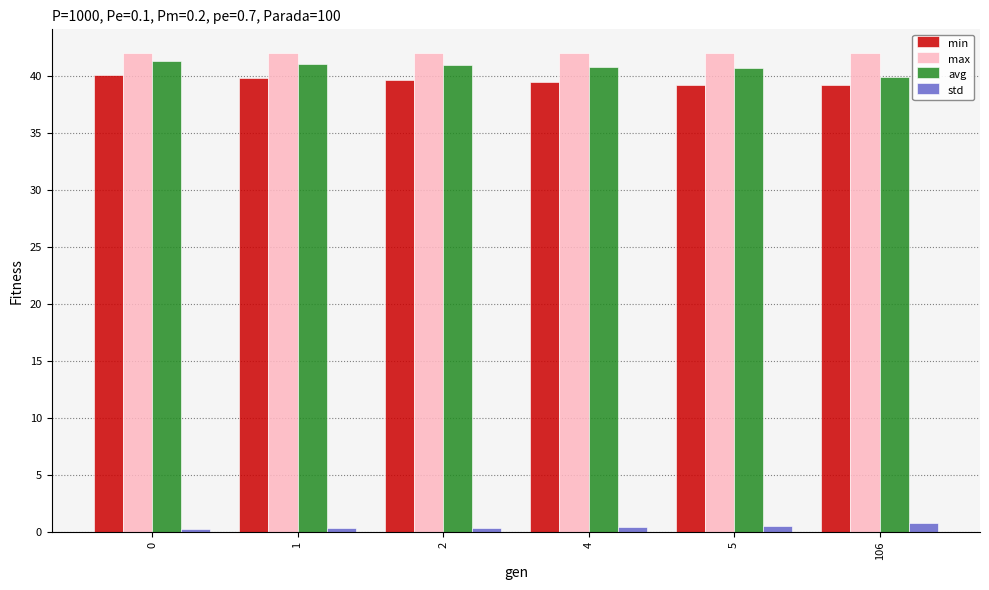

What is the difference between the min values at 0 and 4?

0.6